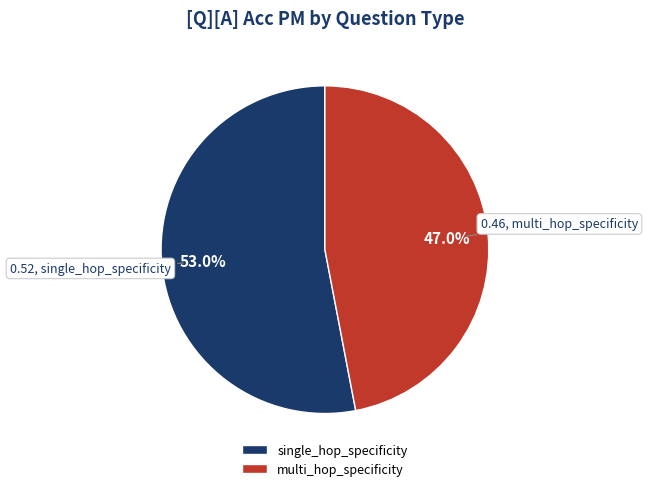

Does any single category account for the majority?

Yes